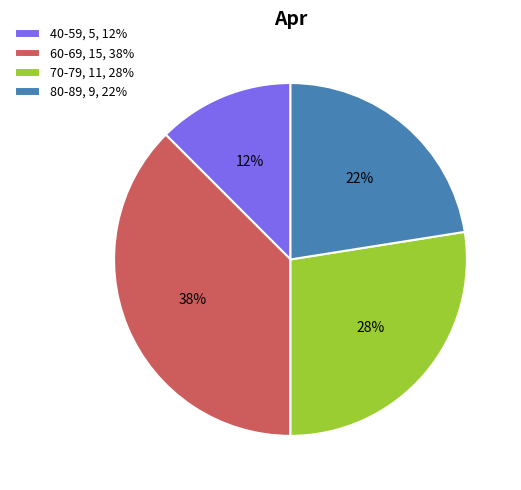

What is the largest slice in the pie chart?

60-69, 15, 38%